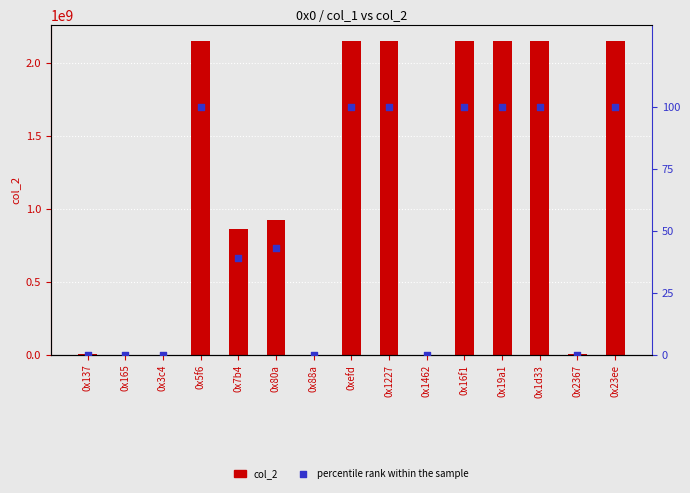

What are all the series names shown in the legend?

col_2, percentile rank within the sample